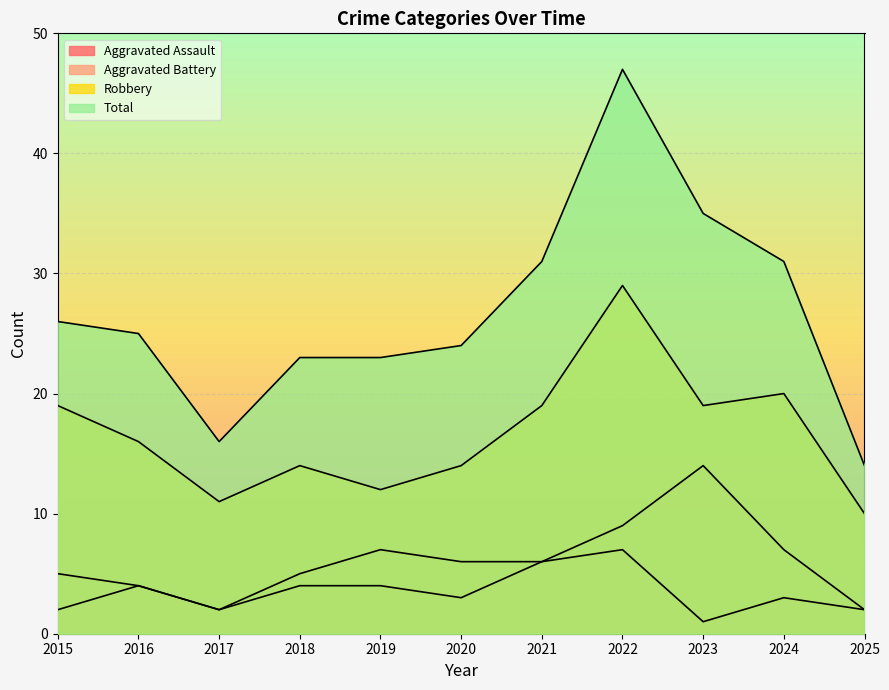

True or false: Aggravated Battery and Robbery cross at least once.

False